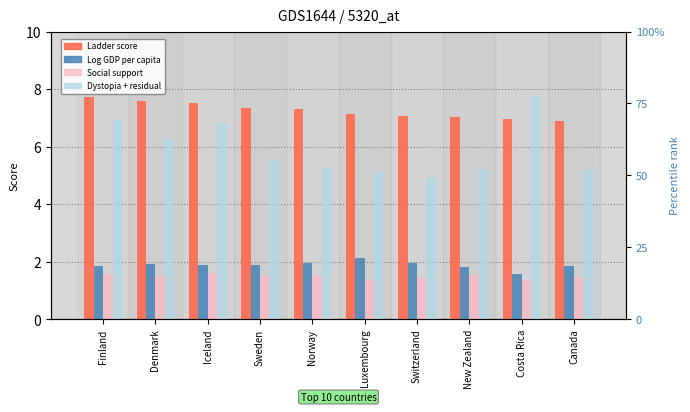

What is the minimum value for Dystopia + residual?

1.5